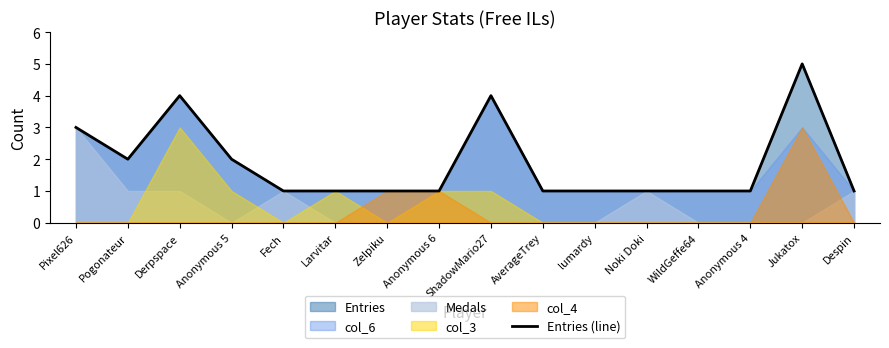

What is the difference between the maximum and minimum values?

4